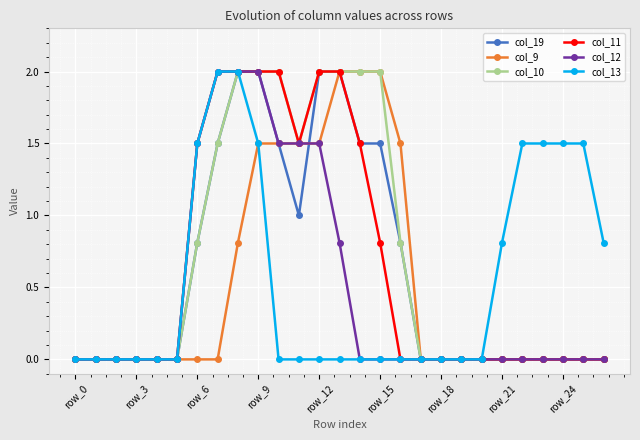

What is the greatest value displayed?

2.0